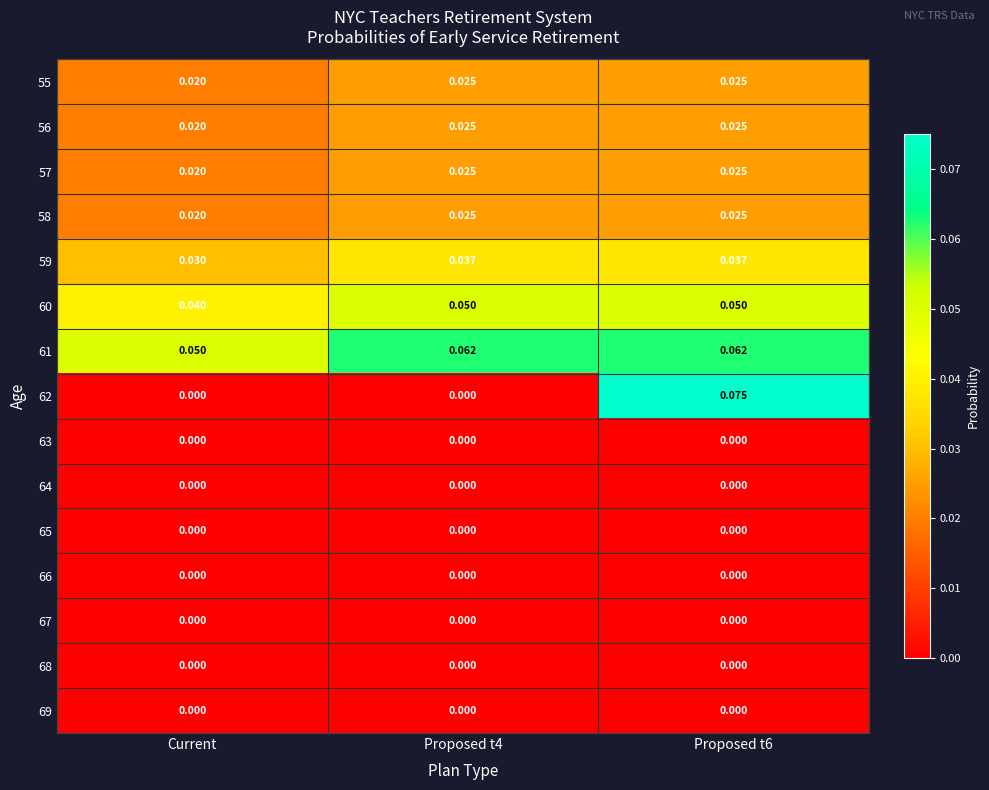

Which series has the widest spread of values?

62